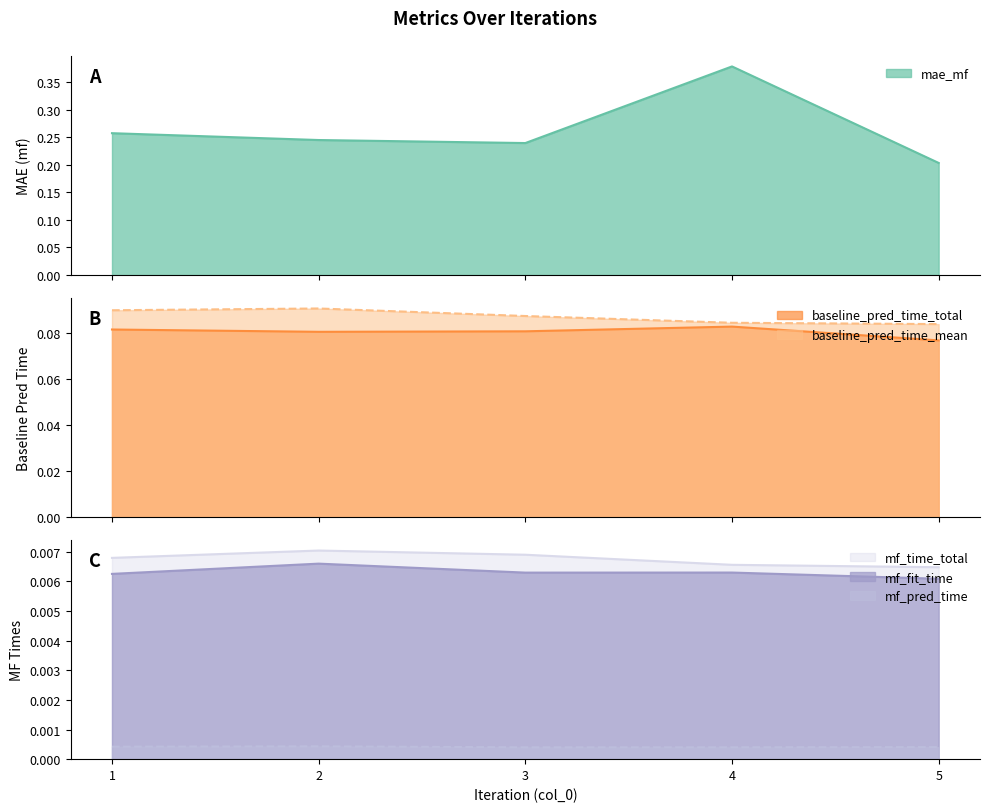

Between 1 and 2, which series saw the biggest shift?

mae_mf